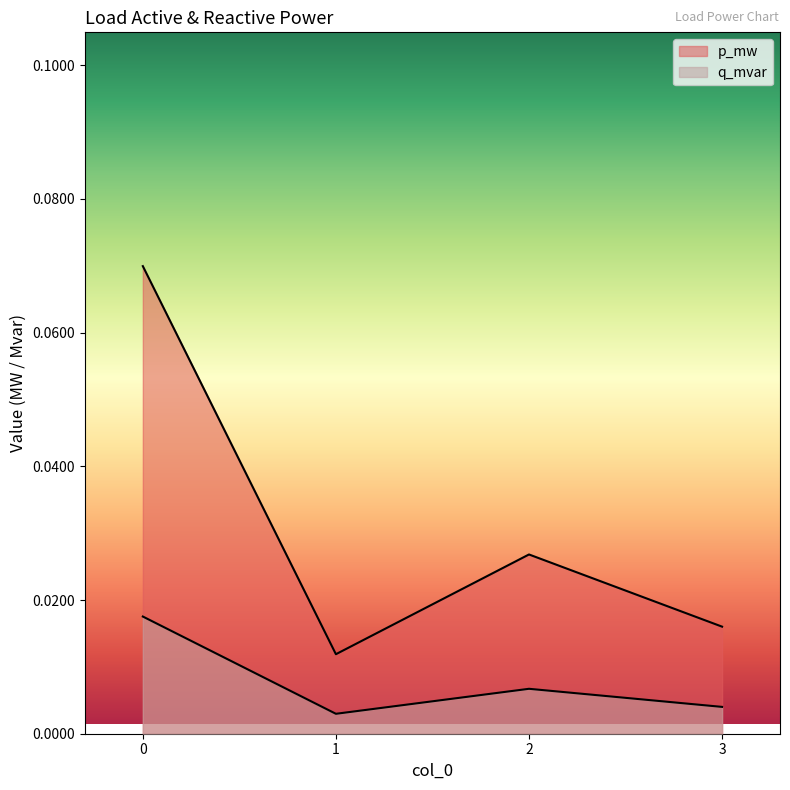

What are all the series names shown in the legend?

p_mw, q_mvar